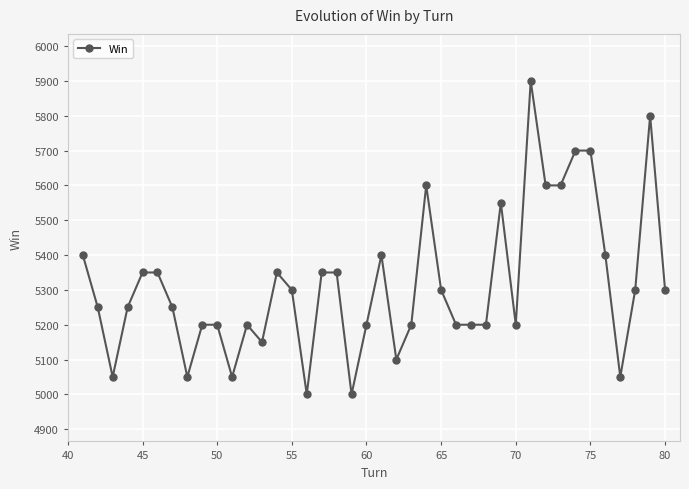

True or false: there are more than 1 points higher than both neighbors.

True